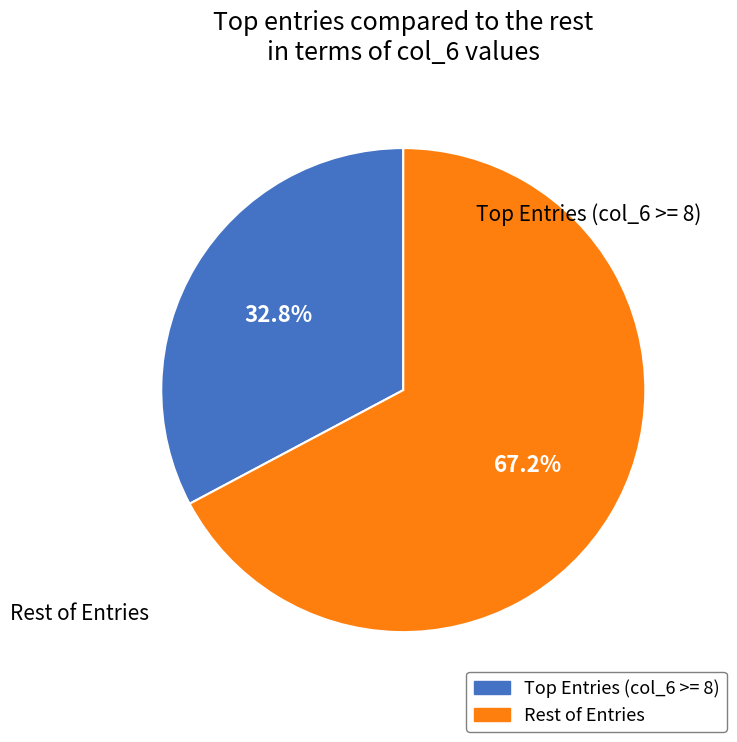

Is there any slice that represents more than half of the pie?

Yes